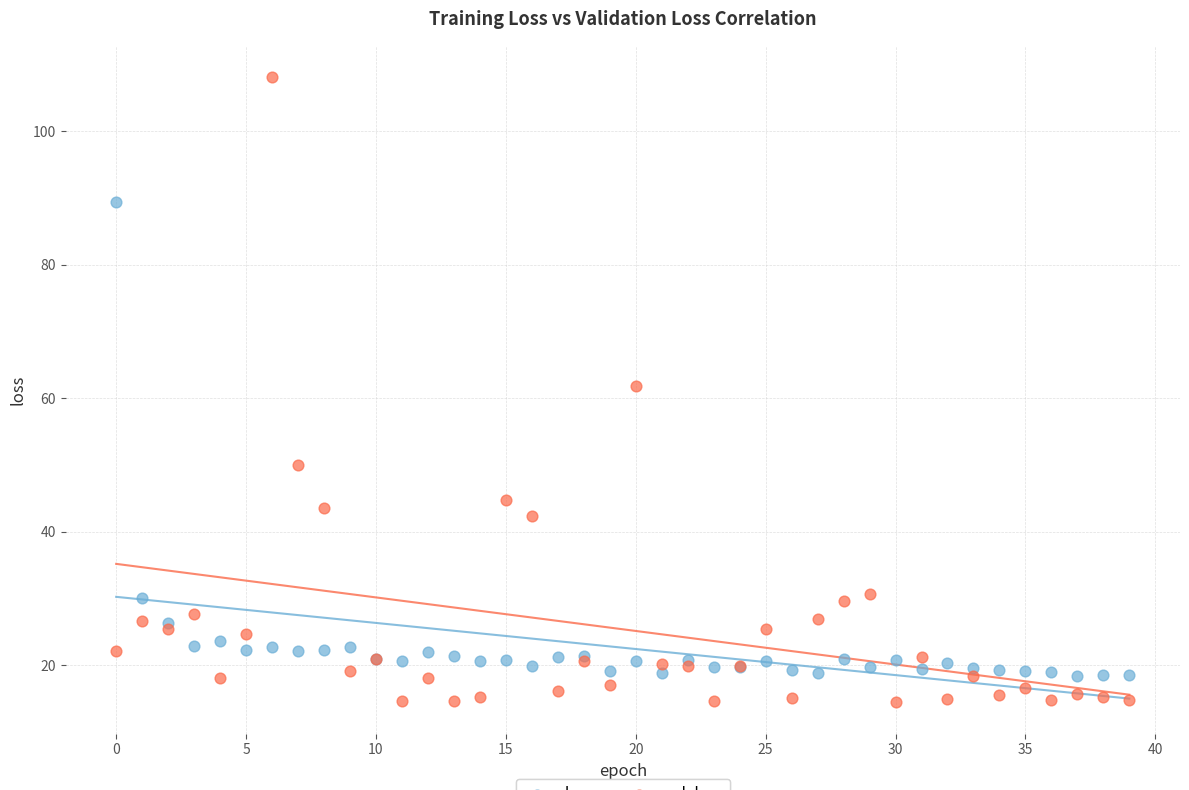

In the loss series, what Y value is closest to 53?

30.0